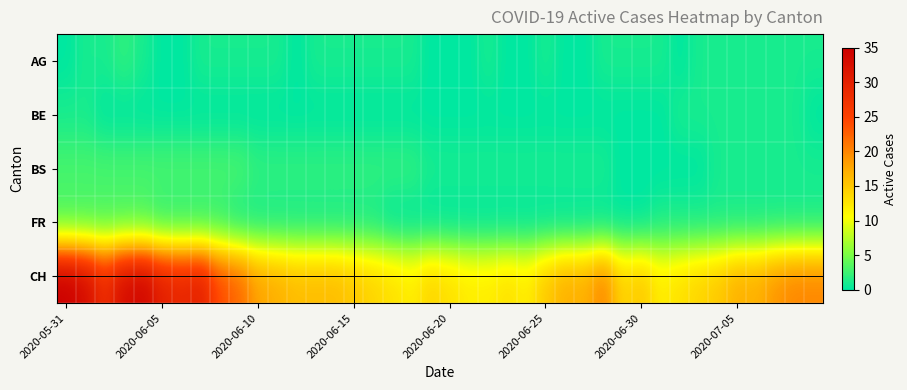

At which category is the sum across all series the highest?

2020-05-31